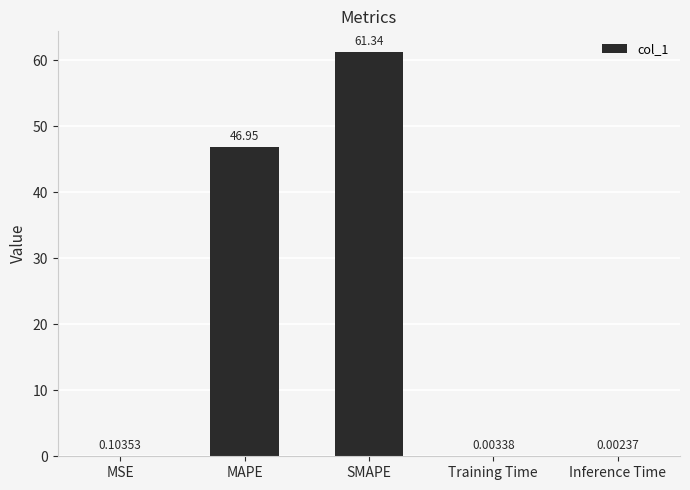

What is the difference between the values at SMAPE and Inference Time?

61.3